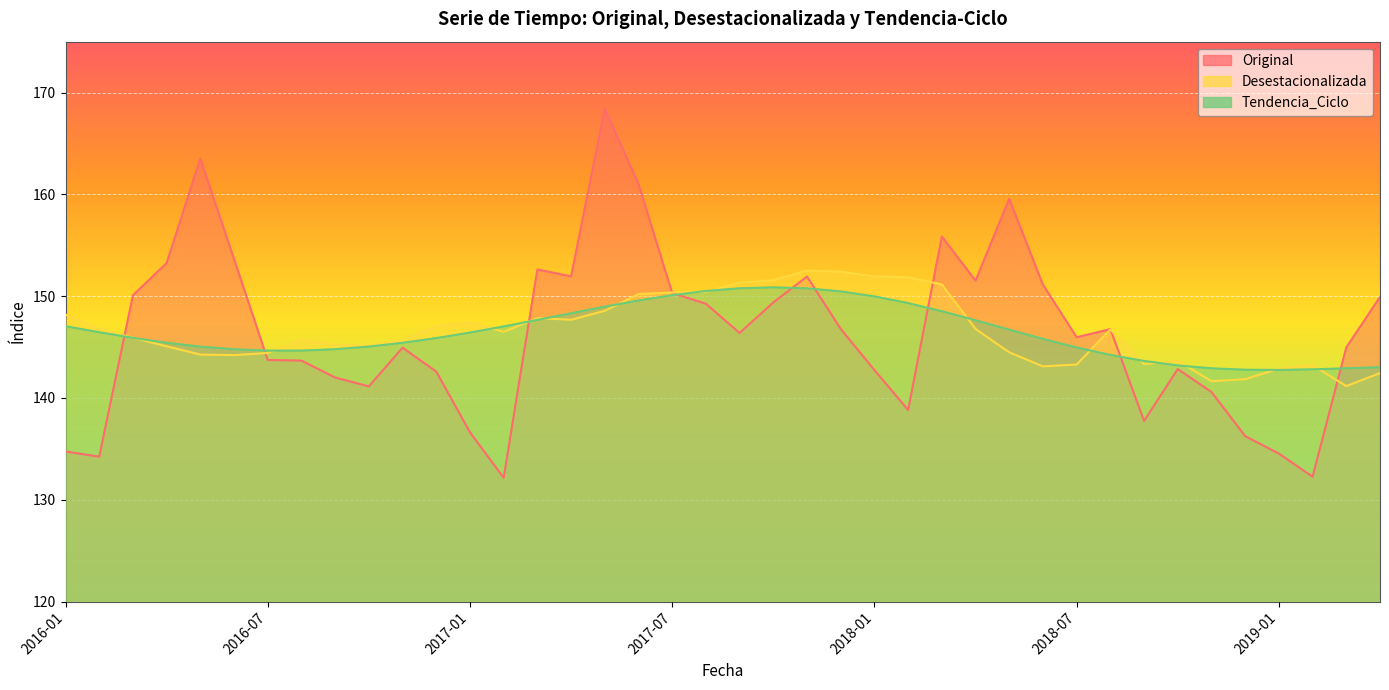

Does the chart display data point markers on the line(s)?

No